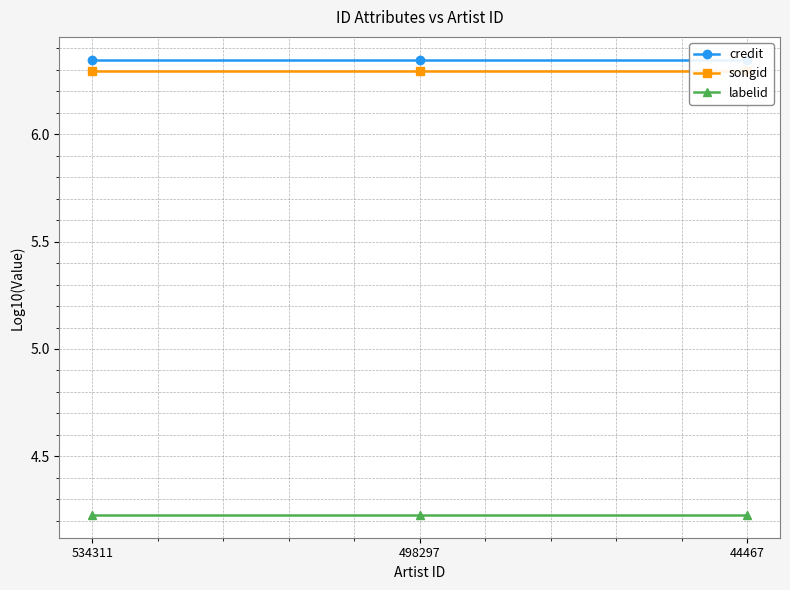

Reading left to right, what are all the values shown in this chart?

credit: 6.3	6.3	6.3
songid: 6.3	6.3	6.3
labelid: 4.2	4.2	4.2